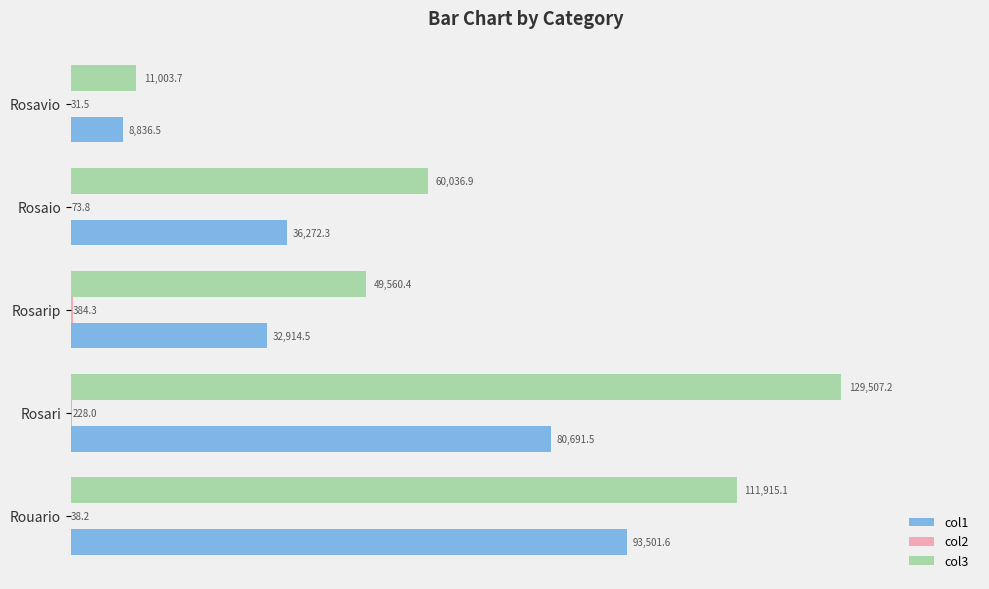

Which label corresponds to the largest value in the chart?

Rosari